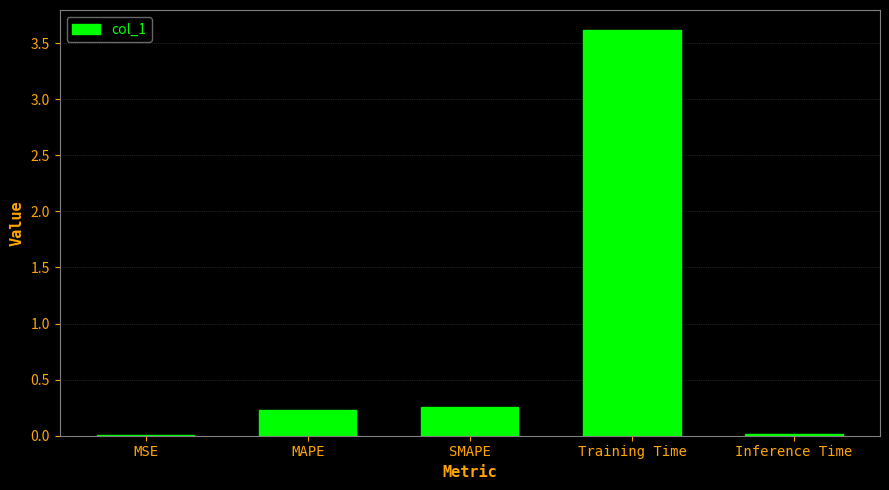

The chart shows a value of 0.2 at MAPE. True or false?

True